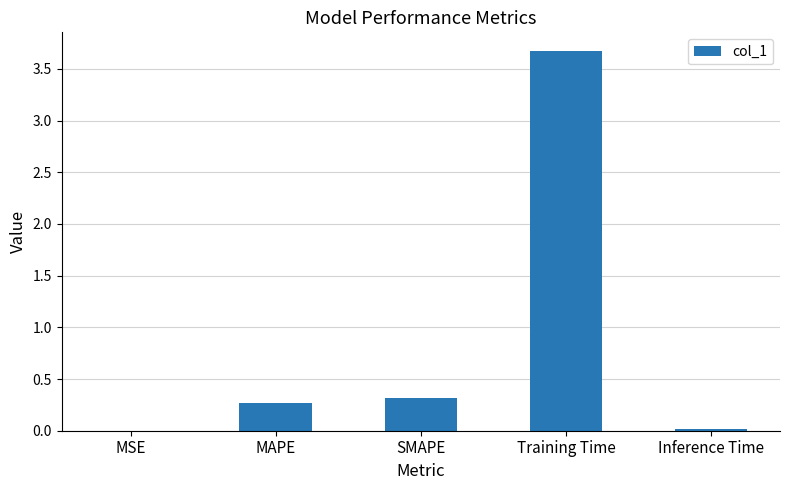

Which category has the highest value across all series?

Training Time